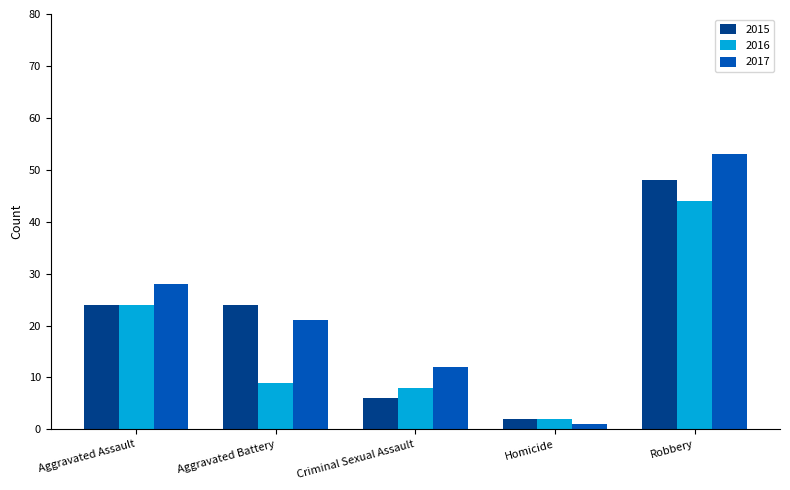

At which label is 2017 closest to 27?

Aggravated Assault